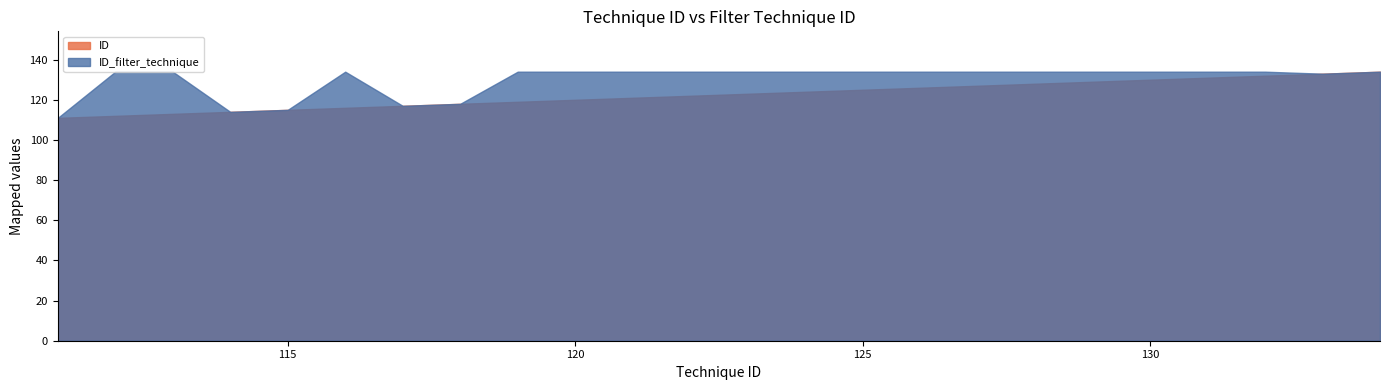

Reading right to left, transcribe all the data shown in this chart.

ID: 134=134	133=133	132=132	131=131	130=130	129=129	128=128	127=127	126=126	124=124	123=123	122=122	121=121	120=120	119=119	118=118	117=117	116=116	115=115	114=114	113=113	112=112	111=111
ID_filter_technique: 134=134	133=133	132=134	131=134	130=134	129=134	128=134	127=134	126=134	124=134	123=134	122=134	121=134	120=134	119=134	118=118	117=117	116=134	115=115	114=114	113=134	112=134	111=111